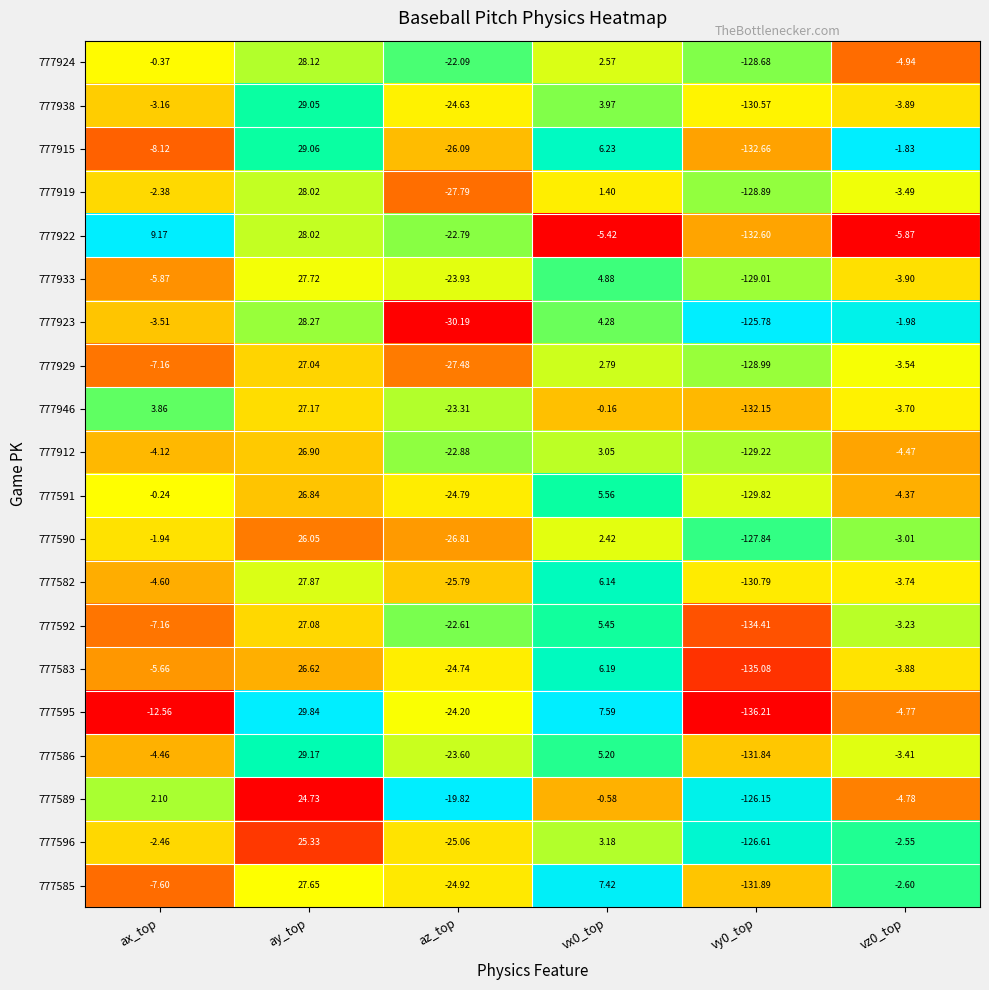

At which category is the sum across all series the highest?

ay_top